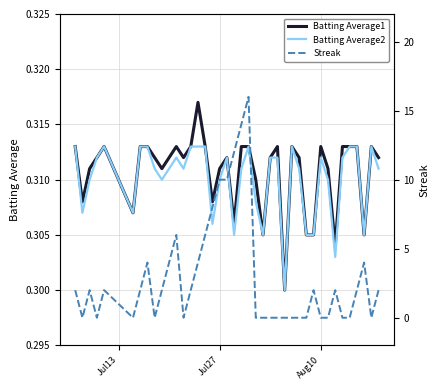

True or false: Batting Average2 and Batting Average1 cross at least once.

False